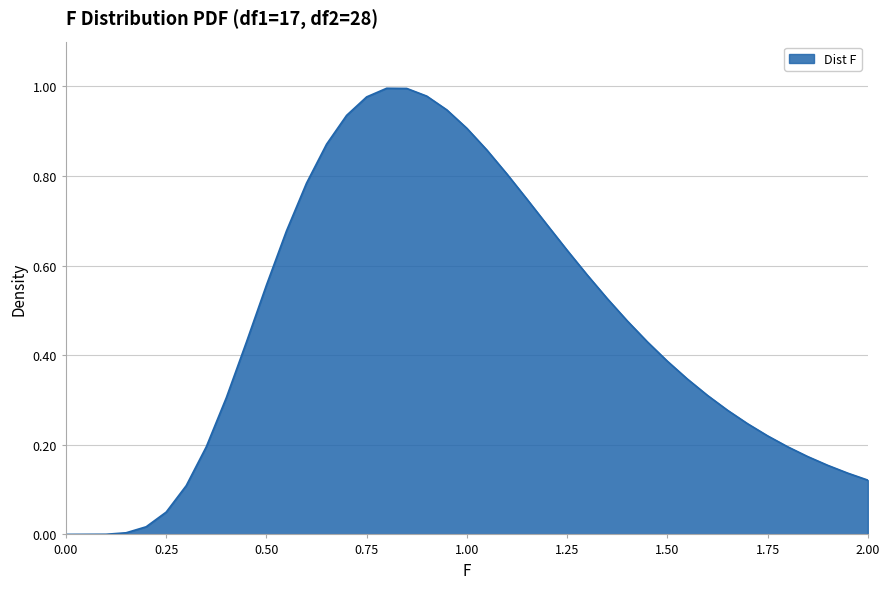

Is this an area chart (filled region under the line)?

Yes